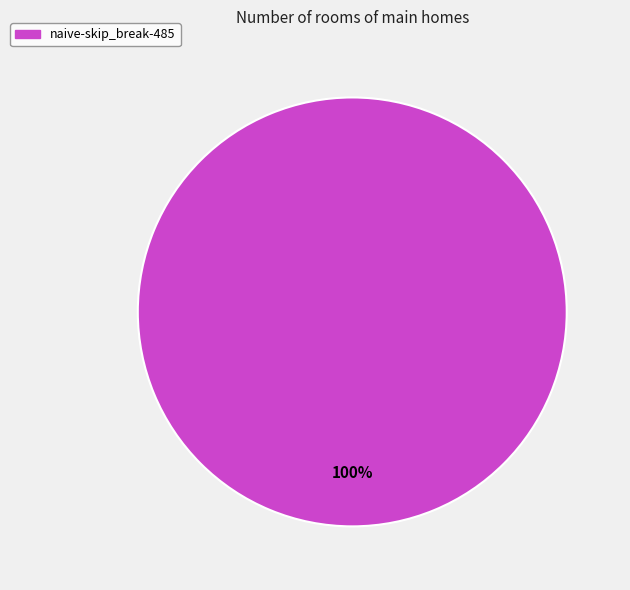

Is there a majority slice in this chart?

Yes